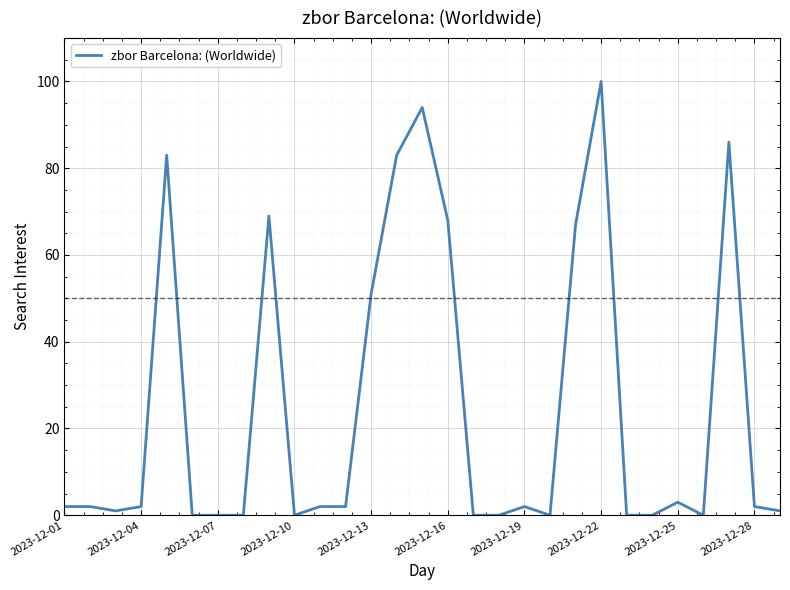

What is the difference between the maximum and minimum values?

100